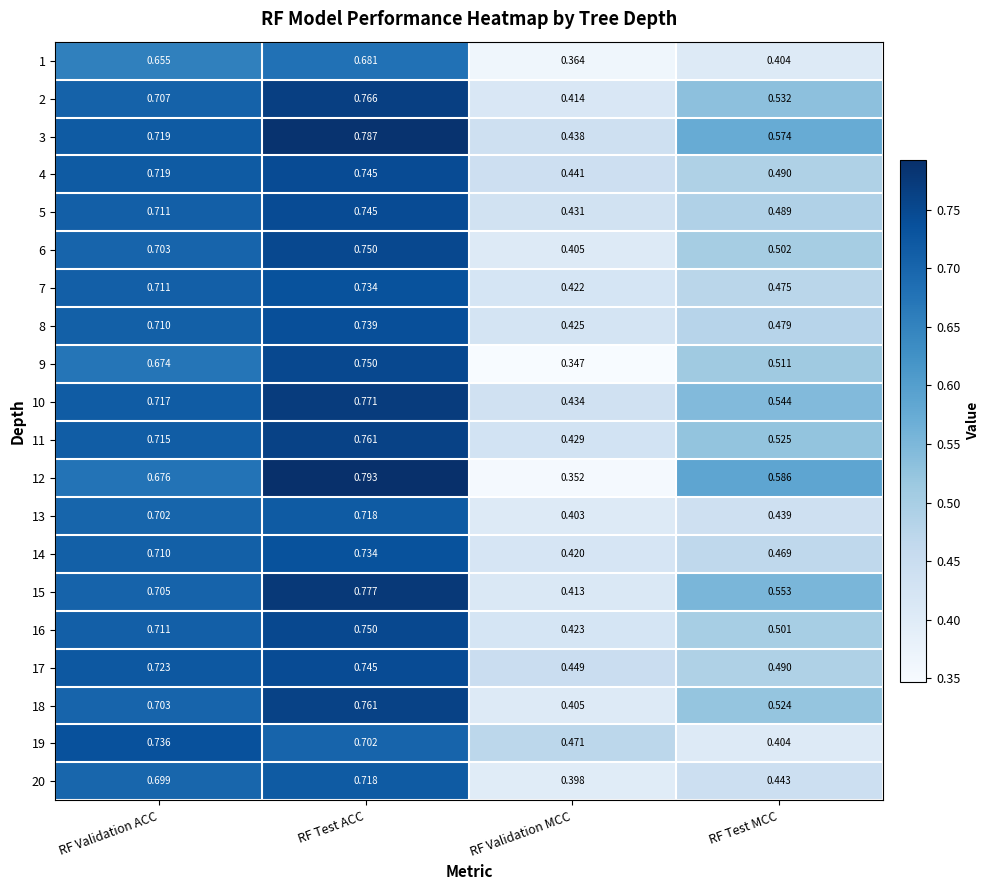

At which label does 17 reach its minimum?

RF Validation MCC